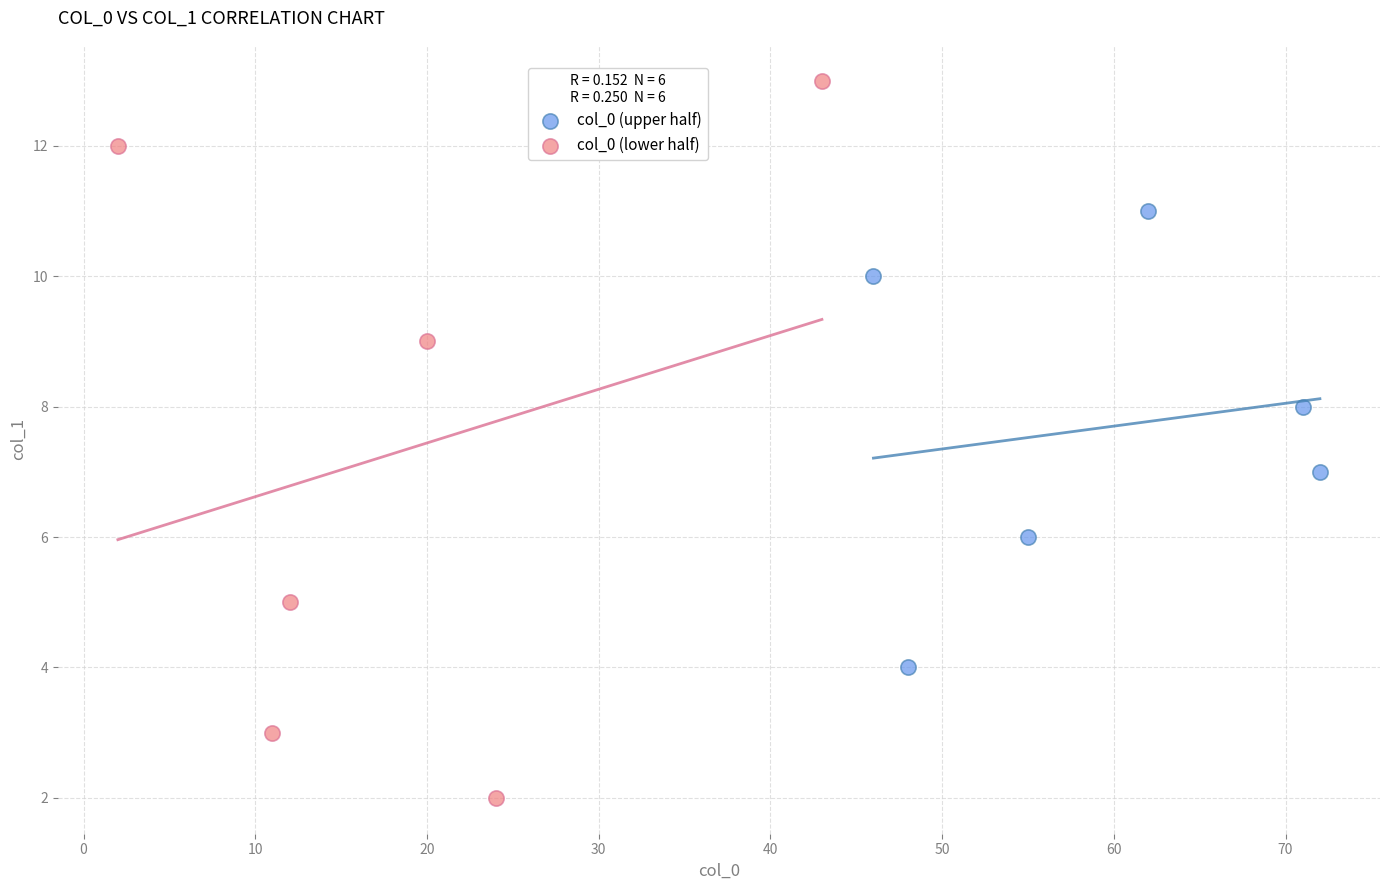

Which series contains the highest Y value?

col_0 (lower half)